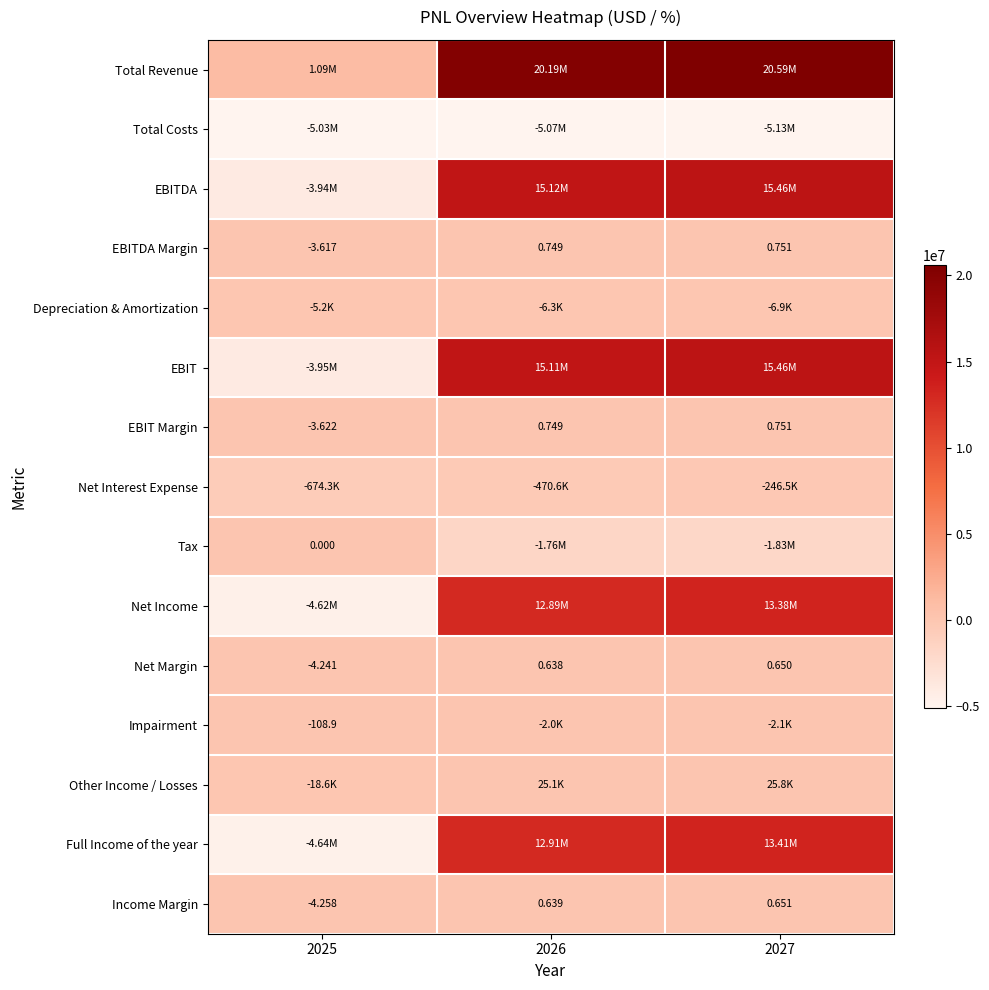

Count the number of data series in this chart.

15